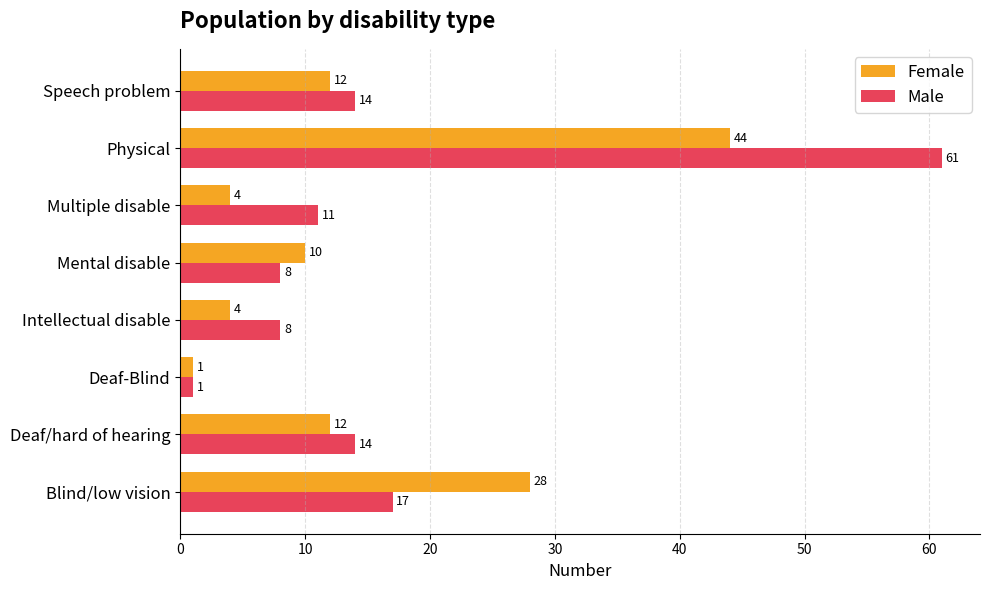

At which label is Male closest to 31?

Blind/low vision